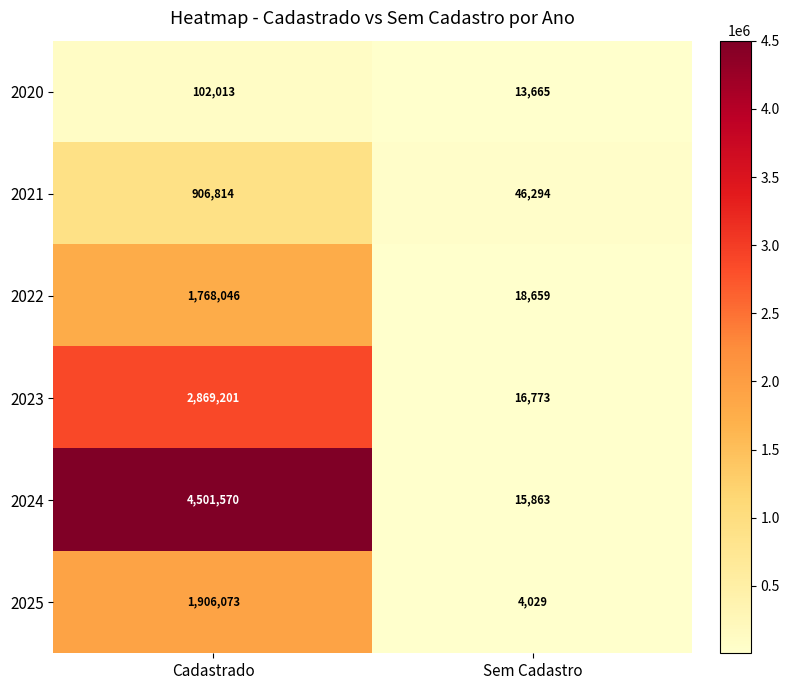

What is the average value of the 2021 series?

476554